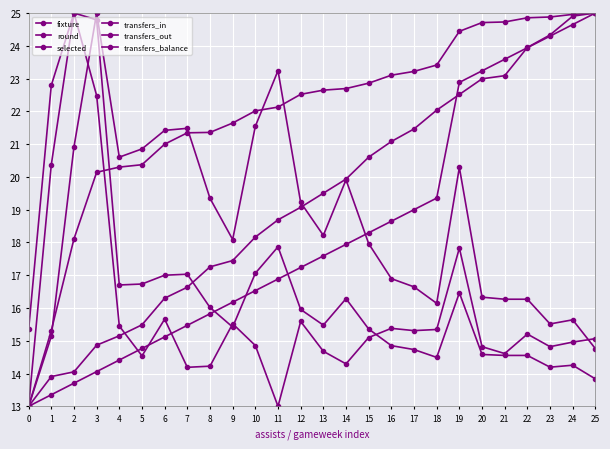

What is the sum of the transfers_out values at 0 and 13?

31.2